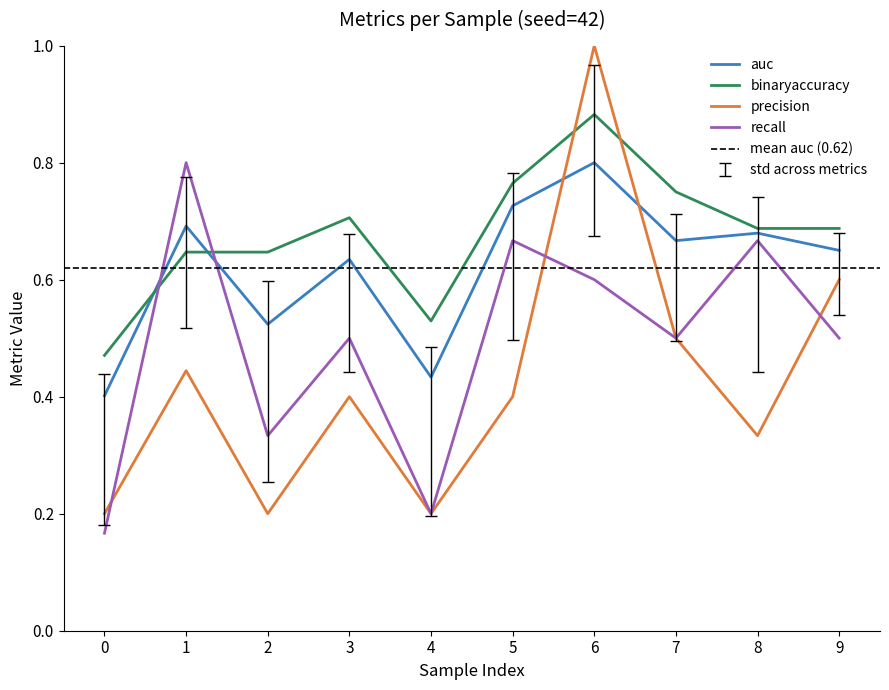

What are all the series names shown in the legend?

auc, binaryaccuracy, precision, recall